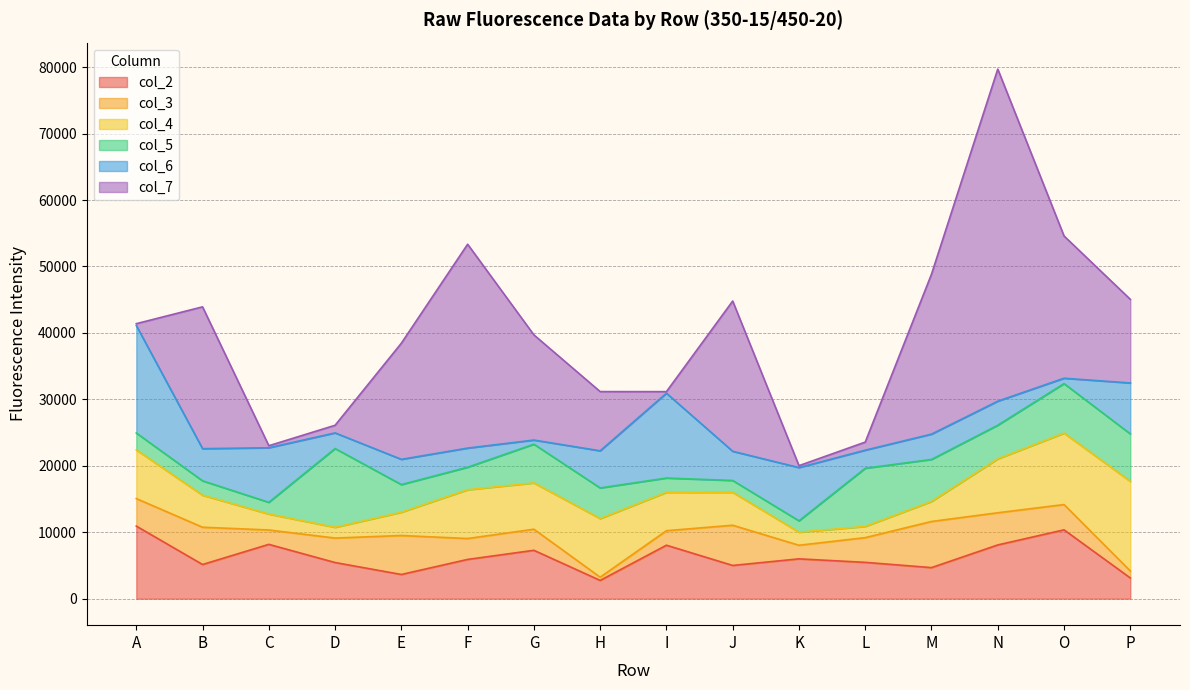

What is the sum of the col_4 values at M and F?

10354